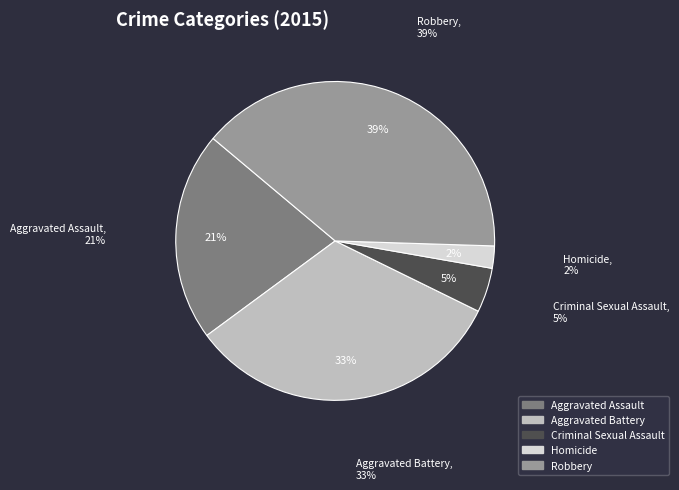

Is there a majority slice in this chart?

No